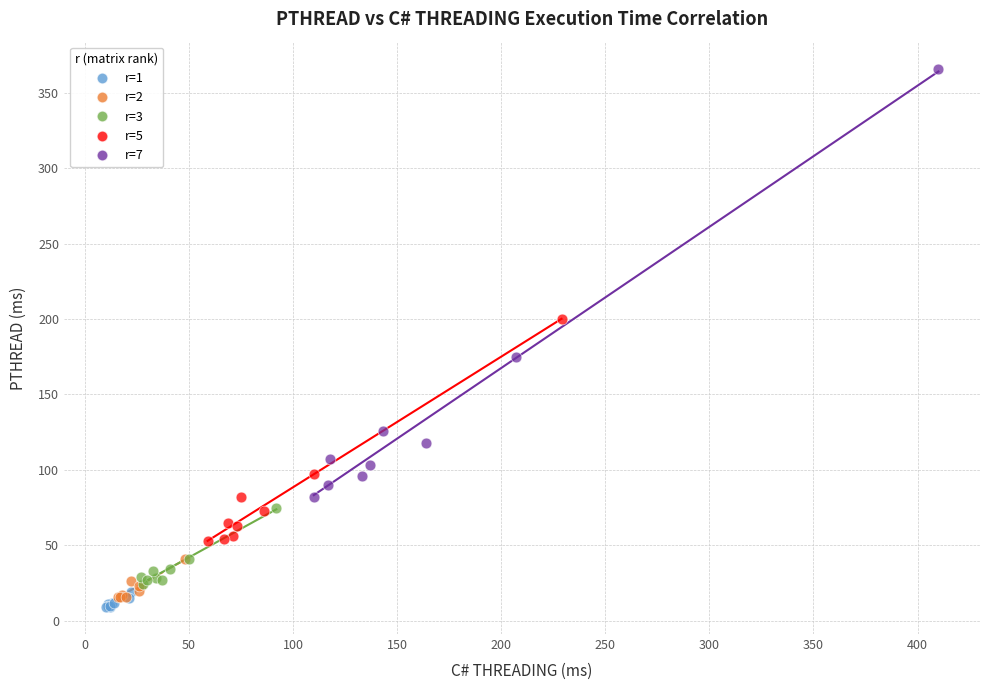

Which series has the widest spread of Y values?

r=7